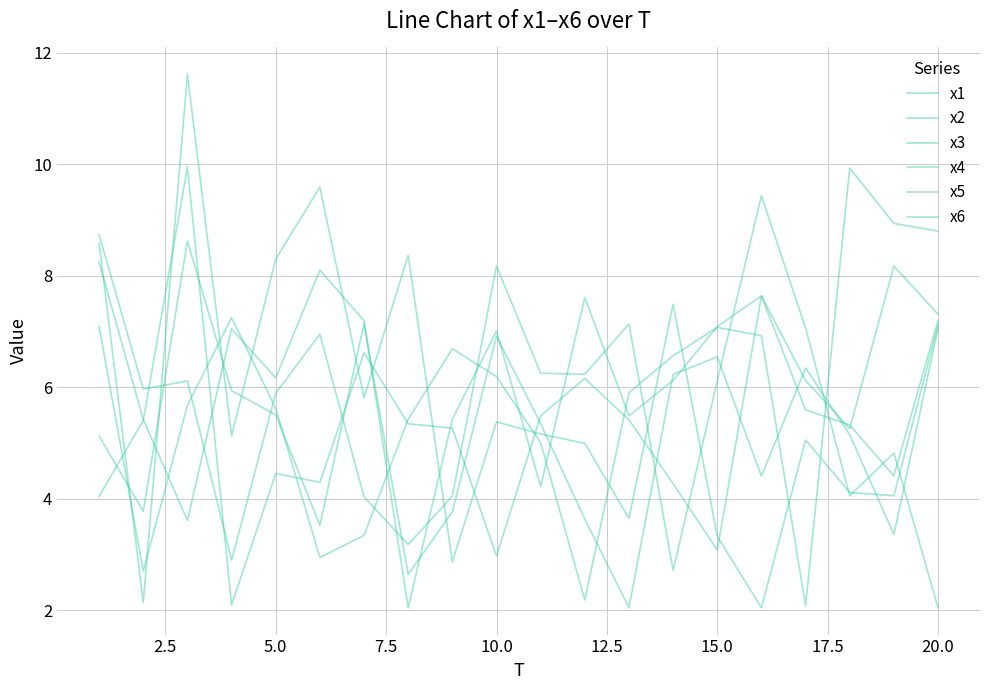

Does the chart display data point markers on the line(s)?

No